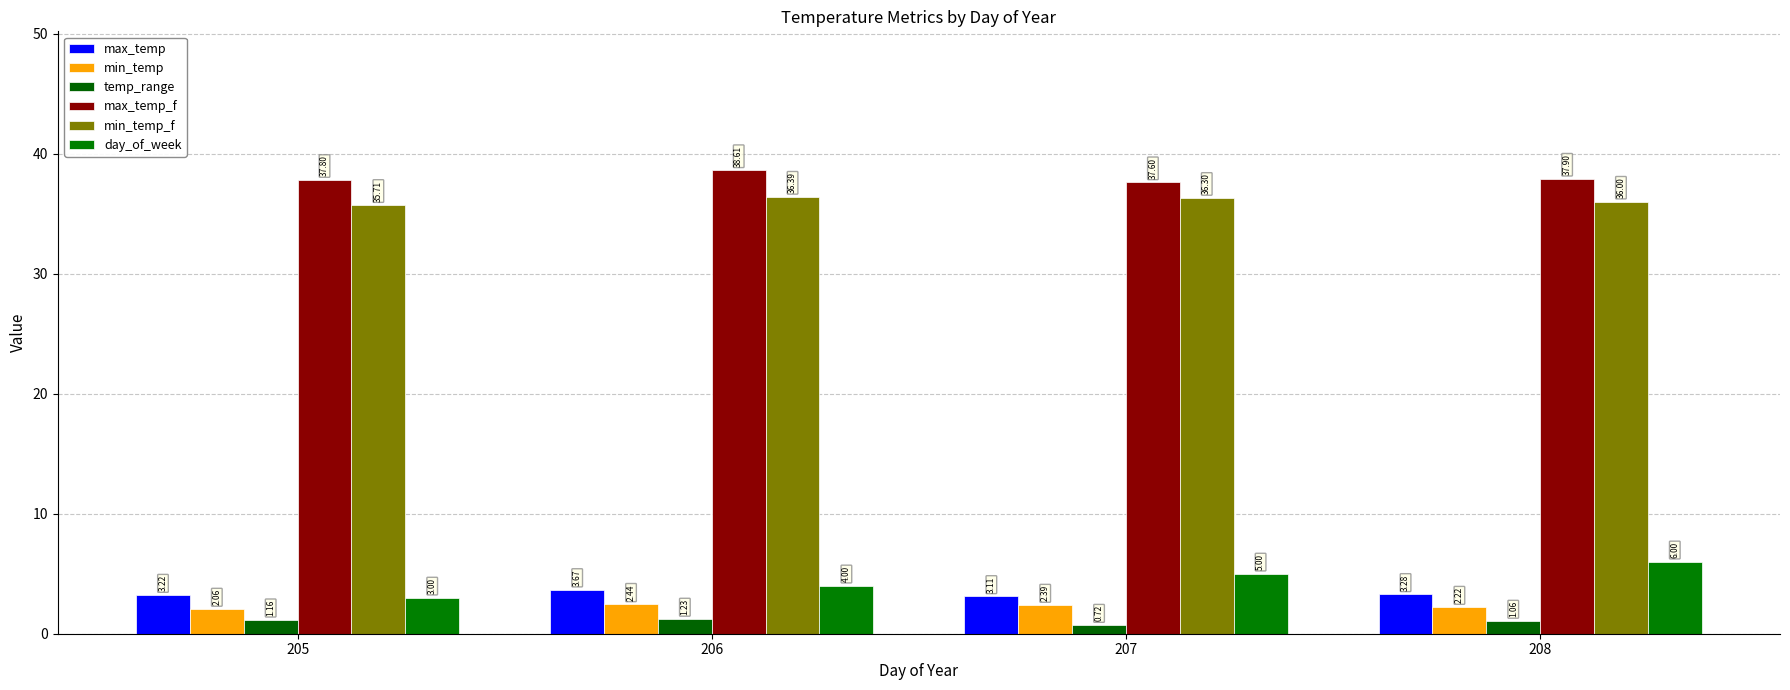

Which series changed the most between 206 and 208?

day_of_week